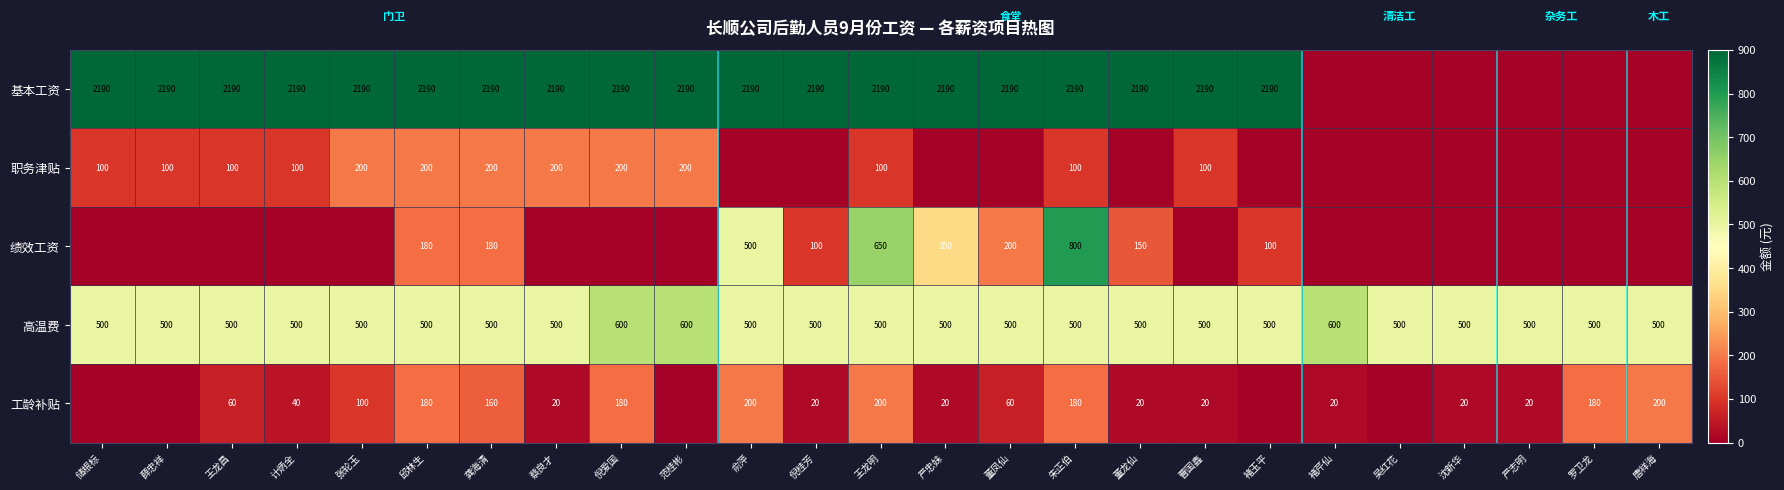

What is the difference between the 职务津贴 values at 曹国鑫 and 龚海清?

100